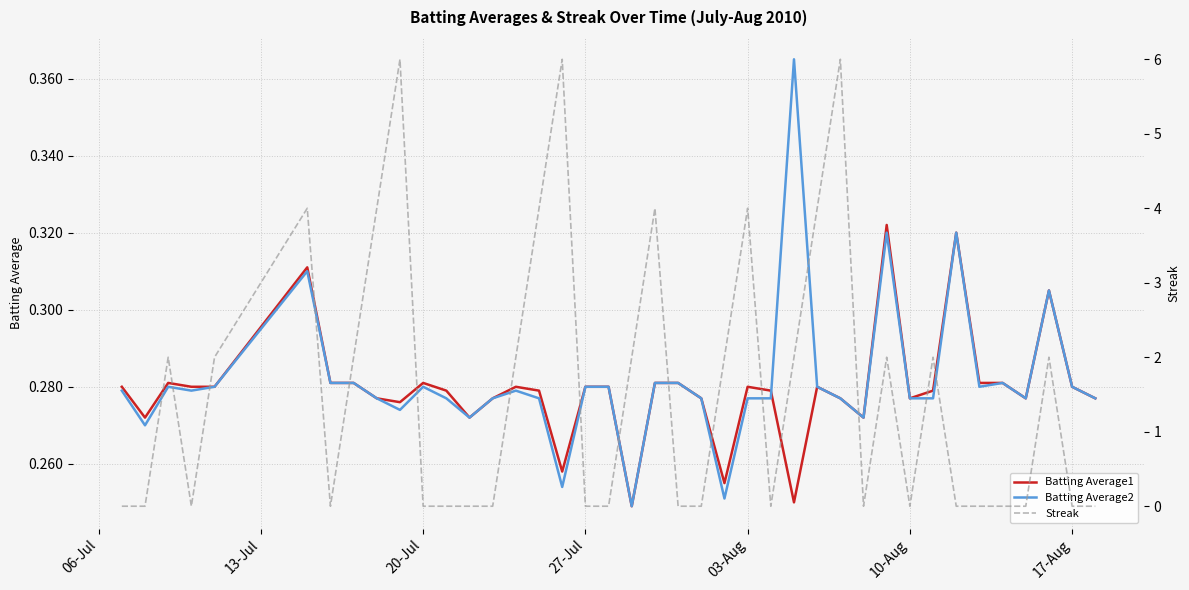

What is the sum of all Batting Average1 values?

11.2